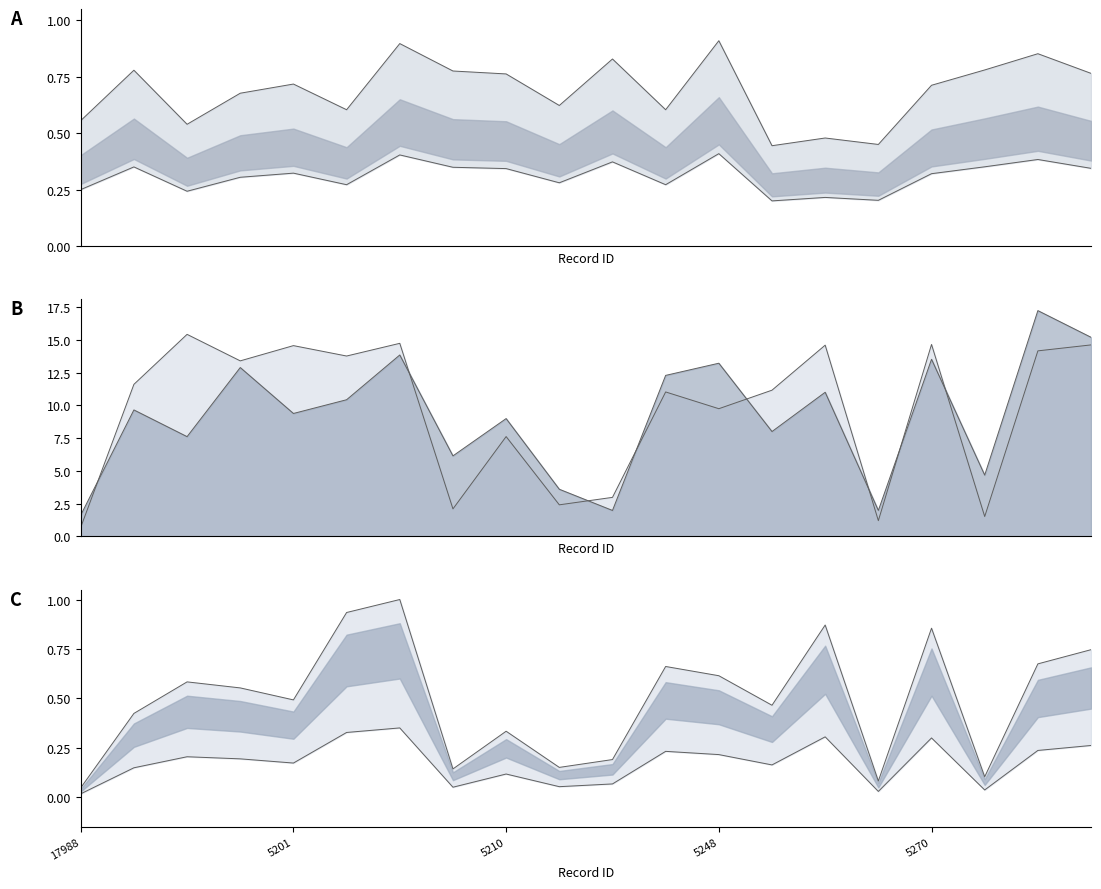

The value of query_end at 5221 is 0.2. True or false?

True